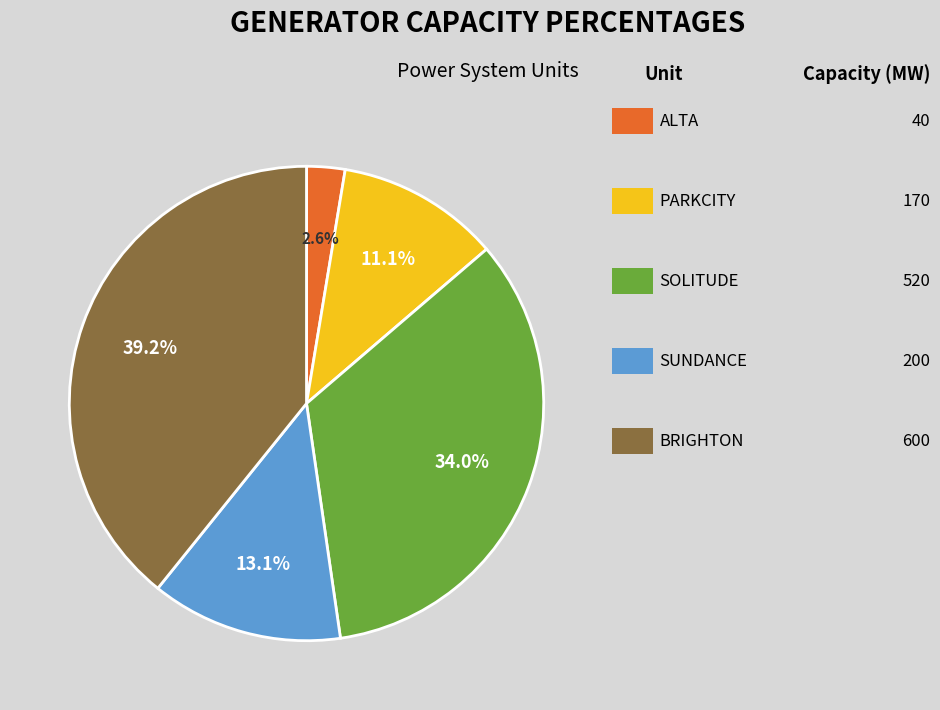

Does any single category account for the majority?

No